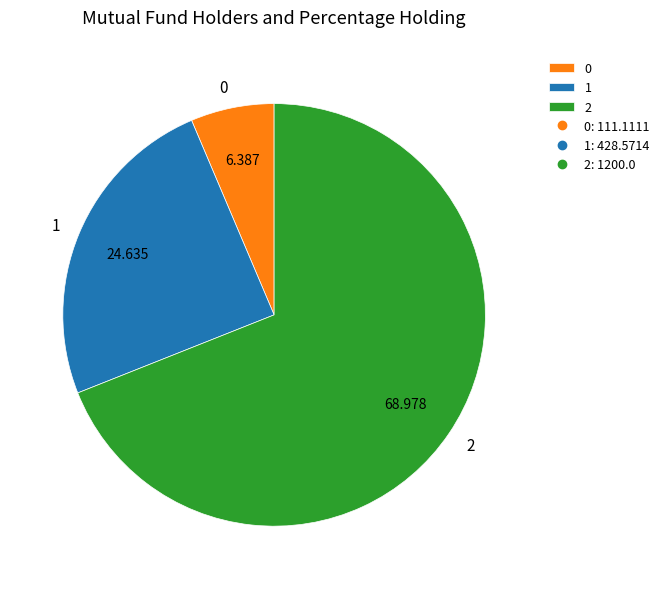

Do 0 and 2 together represent more than half of the pie?

Yes